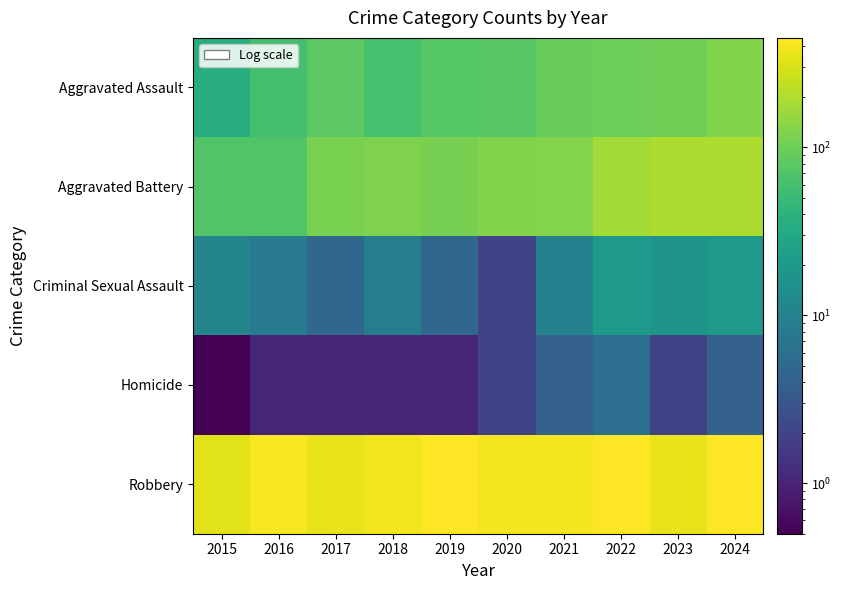

Which series has the largest total across all categories?

Robbery